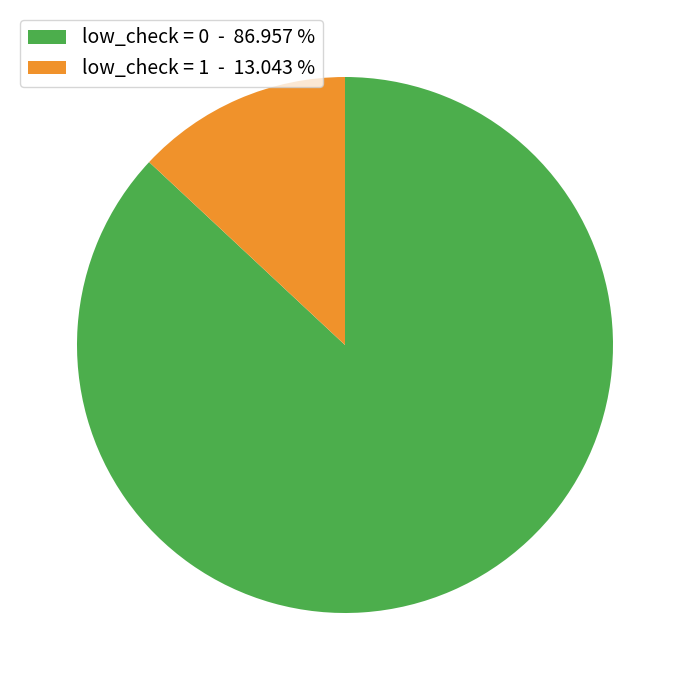

Which has a higher value, low_check = 0 - 86.957 % or low_check = 1 - 13.043 %?

low_check = 0 - 86.957 %